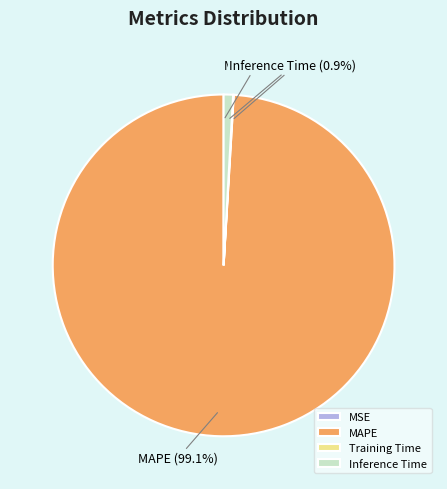

Does MAPE account for over 50% of the chart?

Yes